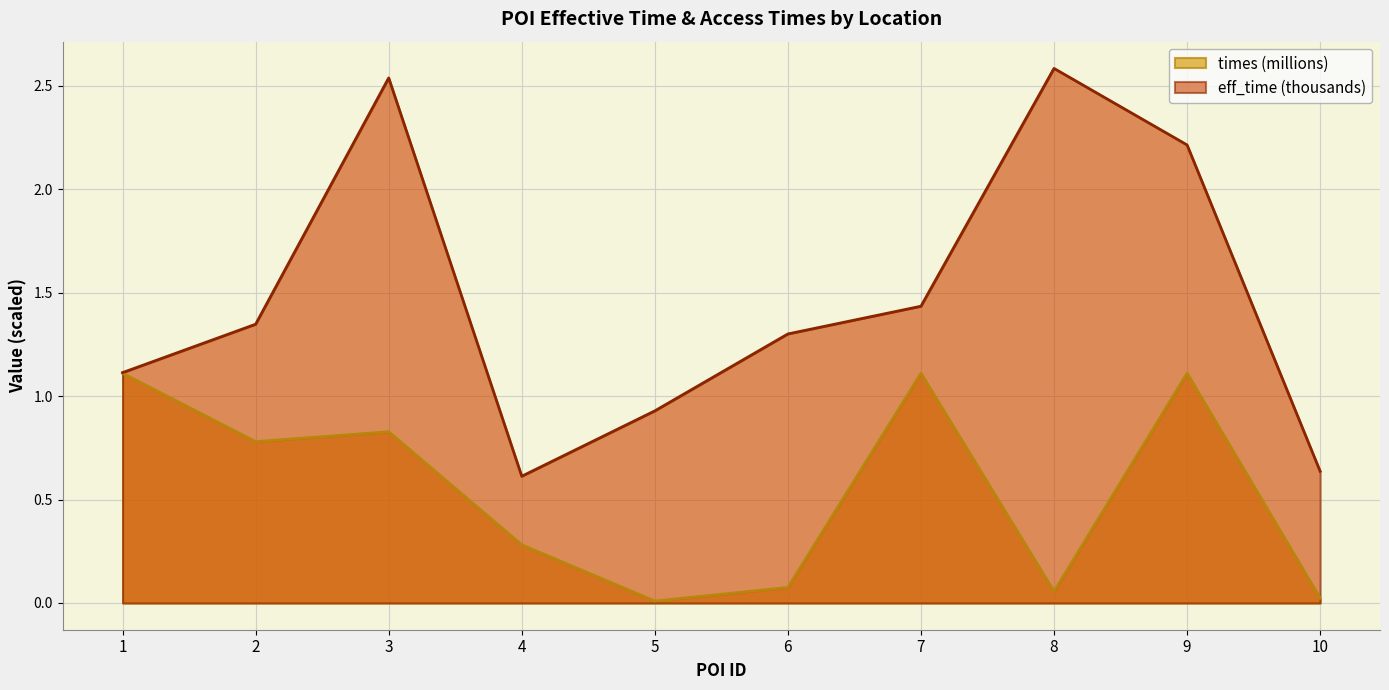

At which category is the sum across all series the highest?

3